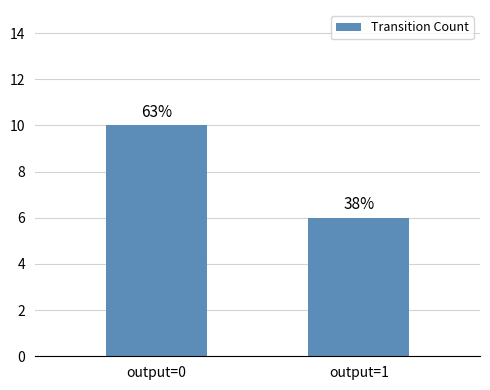

Are the bars horizontal?

No